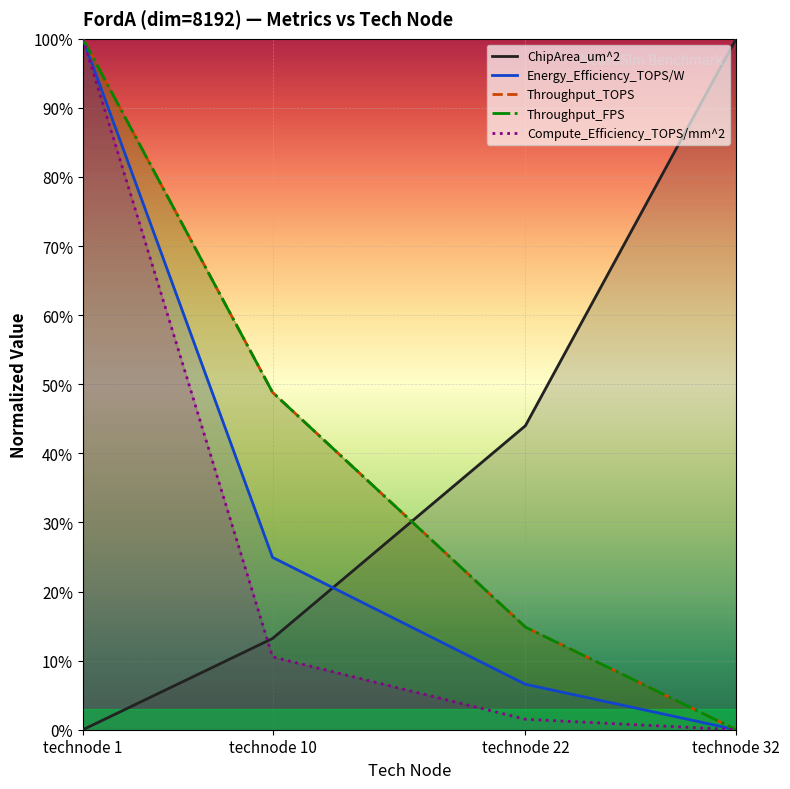

What is the difference between the Energy_Efficiency_TOPS/W values at technode 10 and technode 32?

0.2